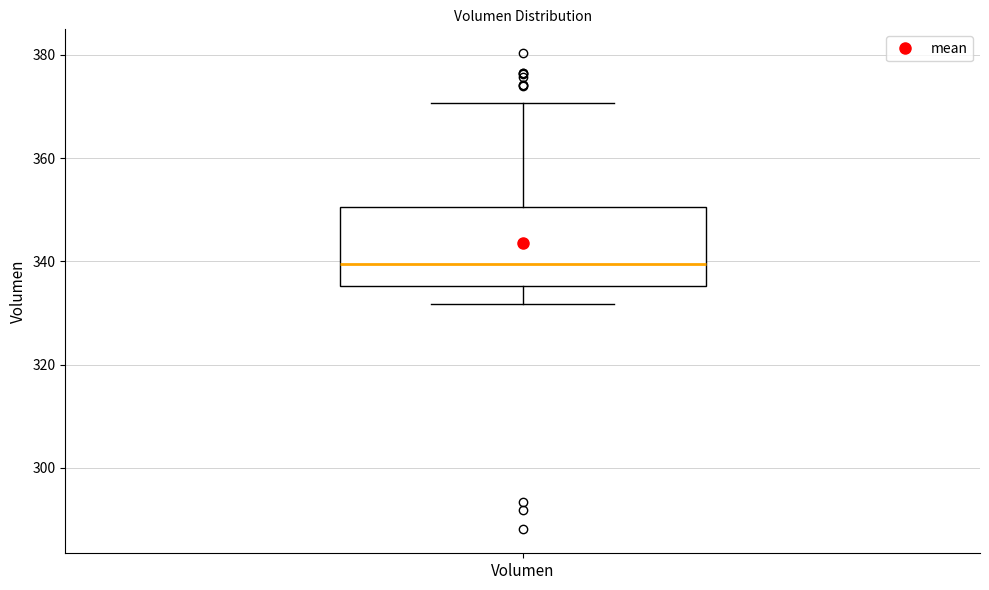

Read this box plot against the y-axis: the position of the median line, the range covered by the box, and the ends of both whiskers. The values are not printed on the chart, so give them approximately, as read against the axis.

median 340, box 336 to 350, whiskers 332 to 370